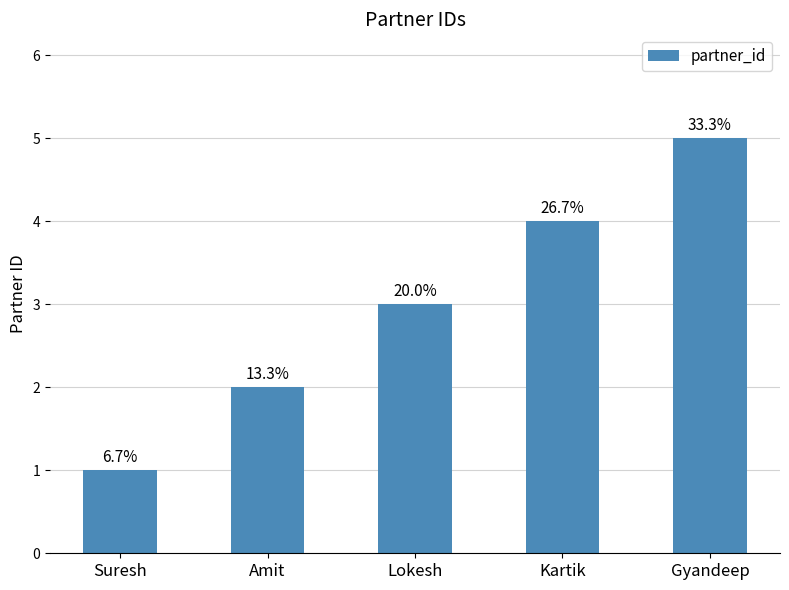

What is the label of the 1st bar from the left?

Suresh